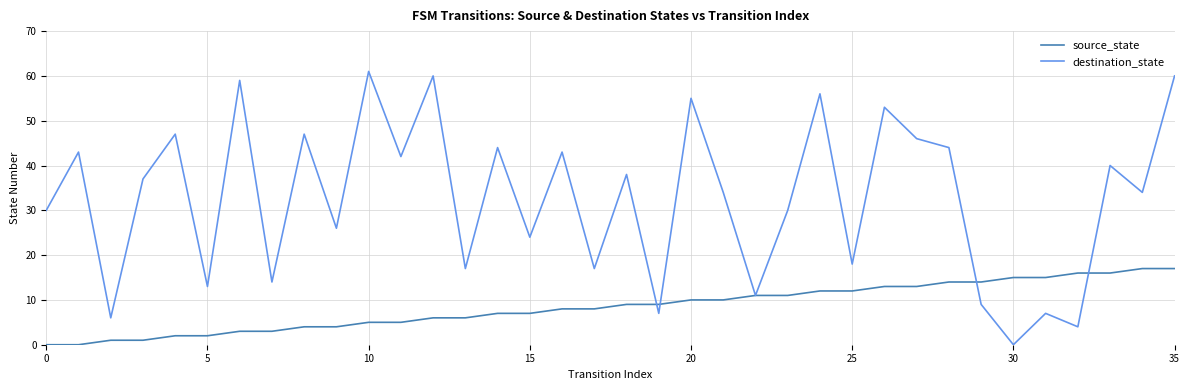

What is the highest value of the destination_state series?

61